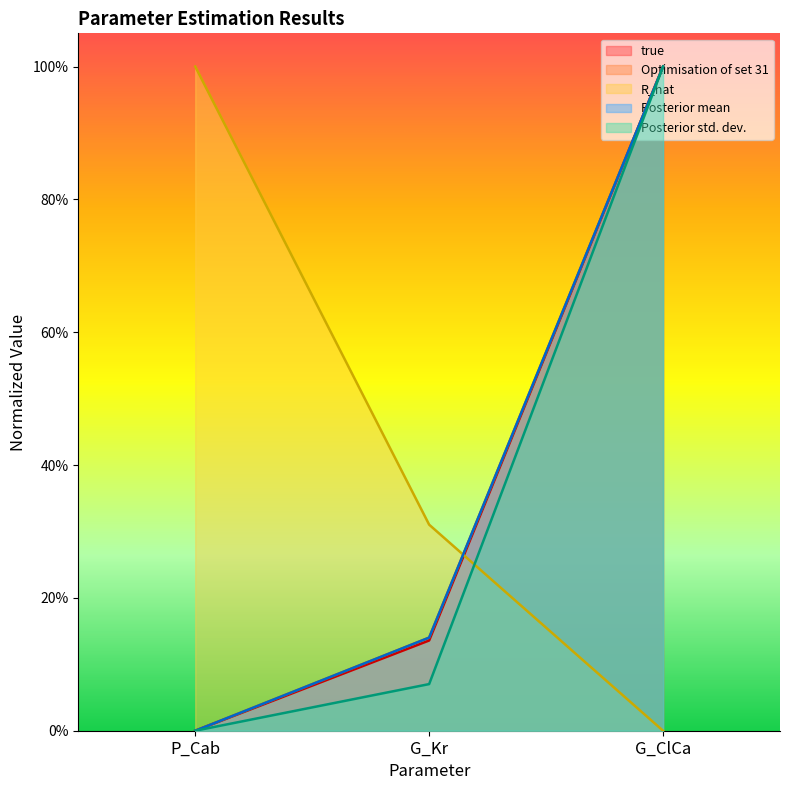

The Posterior mean series shows 0.1 at G_Kr. True or false?

True